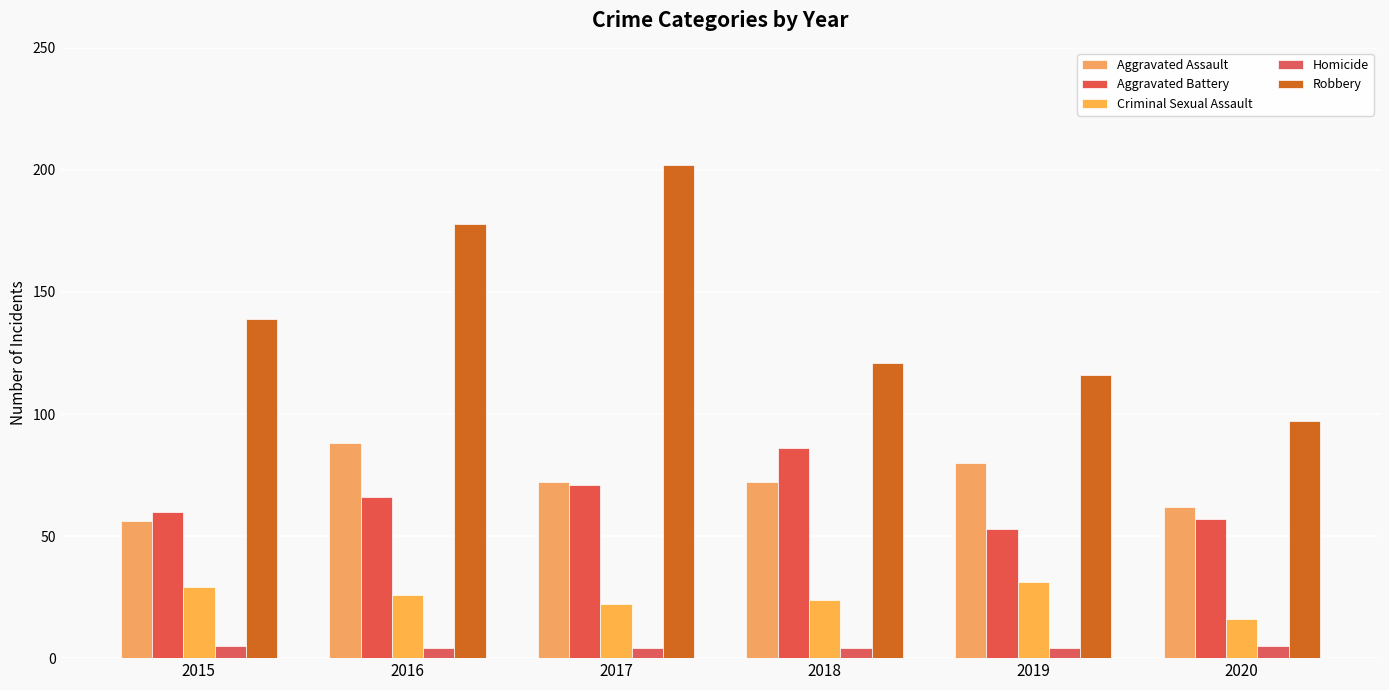

What is the value of the Robbery bar at the 1st from the left?

139